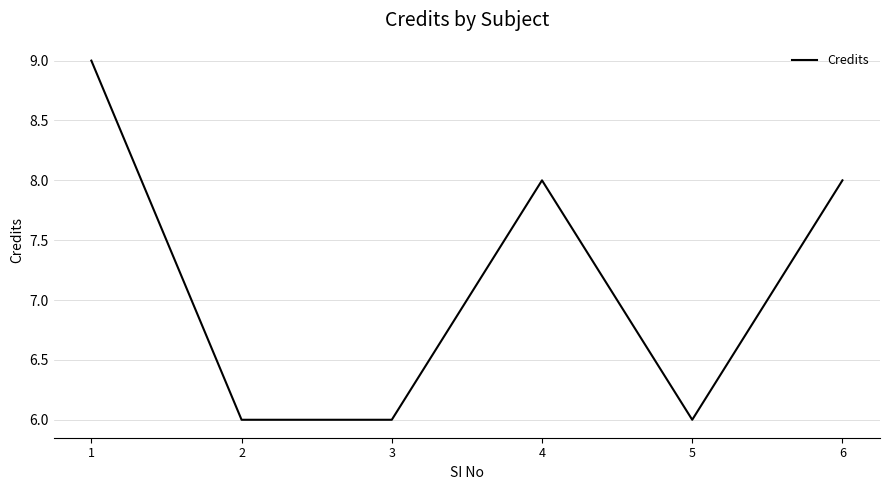

Is it true that the value at 5 is 6?

True